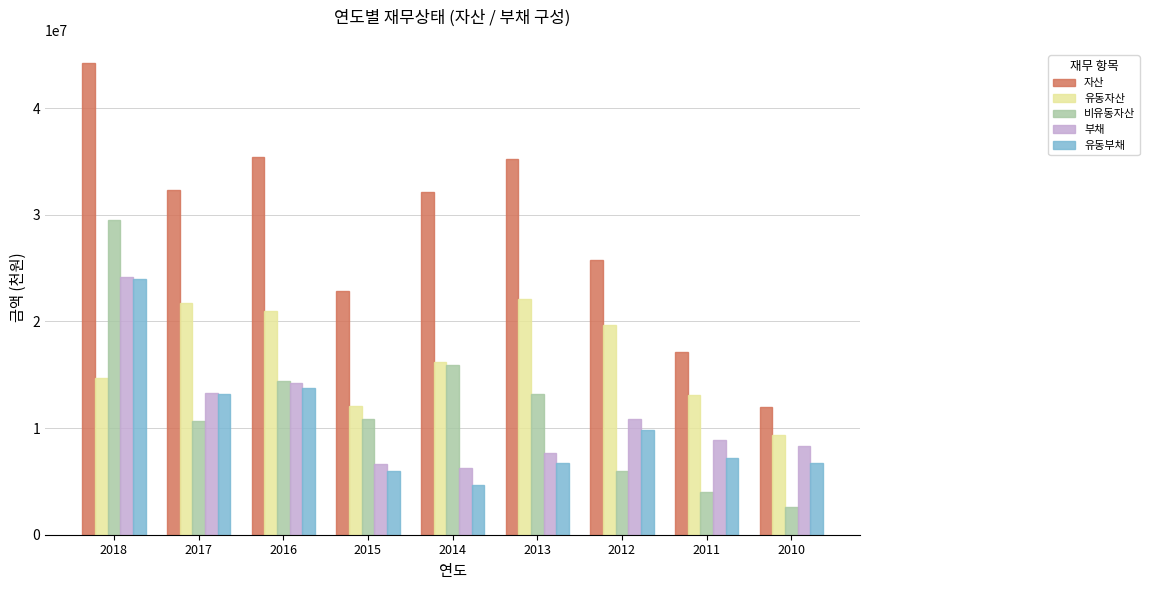

What is the value of the 유동부채 bar at the 5th from the left?

4678272